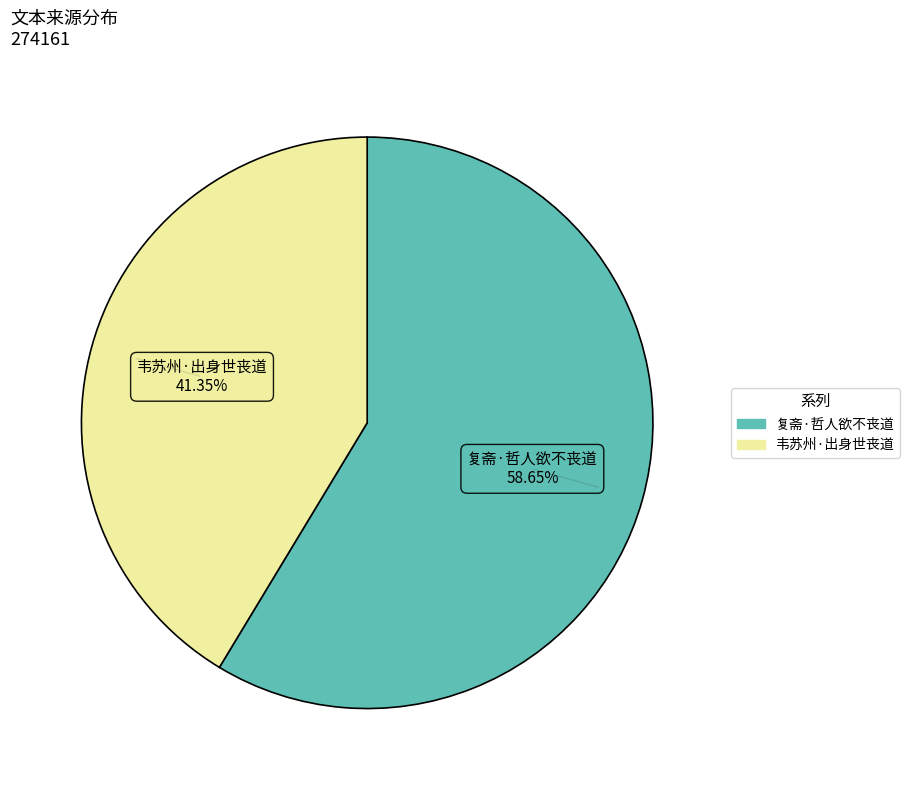

Is it true that 复斋·哲人欲不丧道 is 51% of the pie?

False